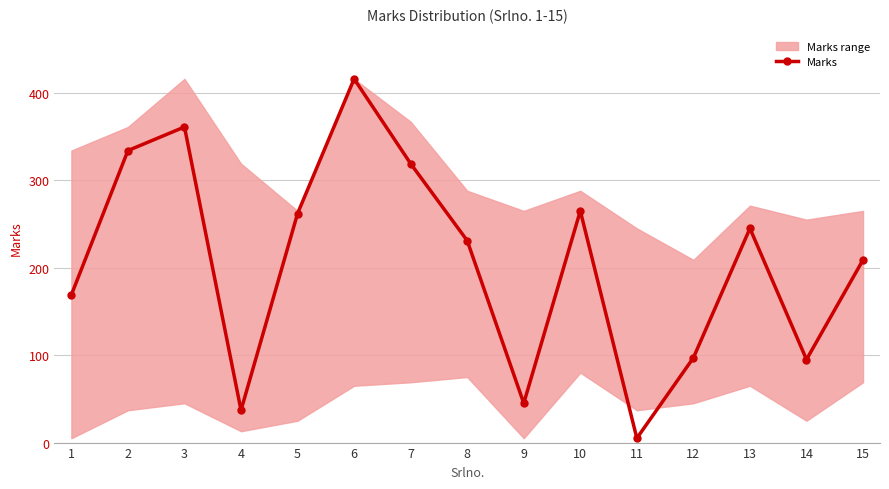

The value at 2 is 334. True or false?

True